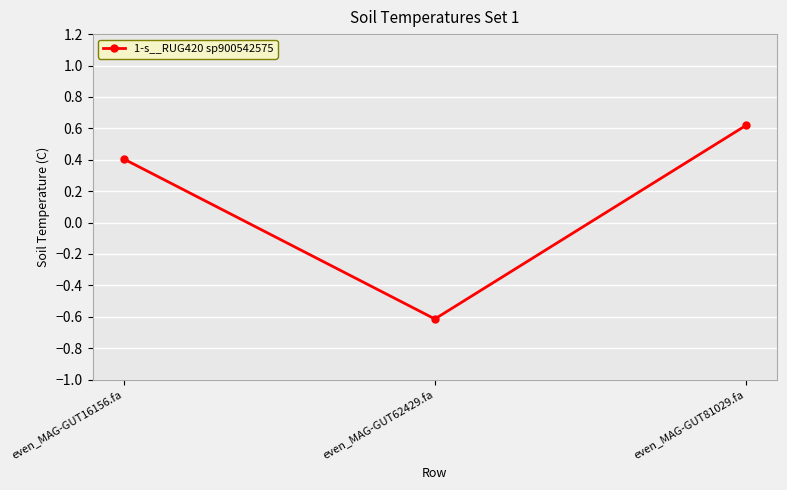

The value at even_MAG-GUT81029.fa is 0.2. True or false?

False